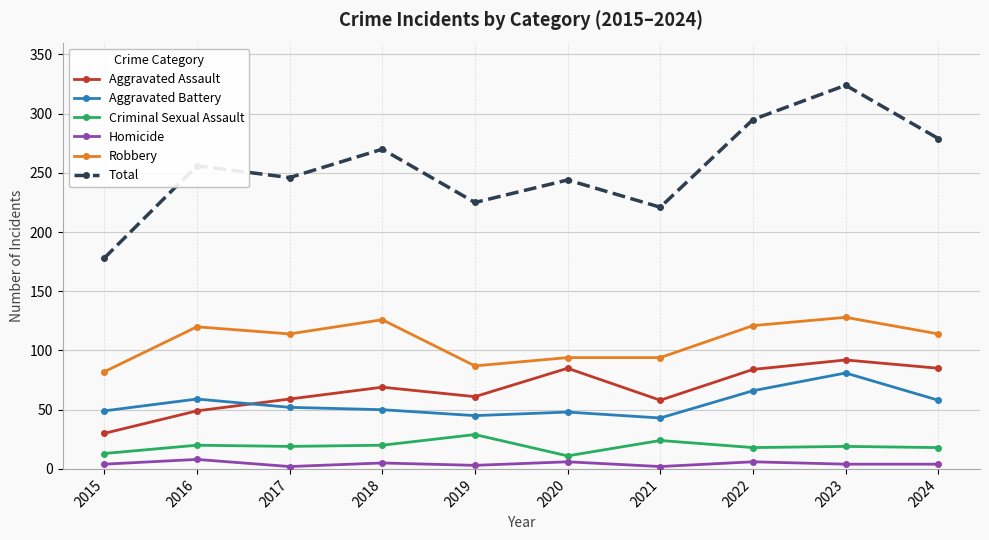

How many lines are shown in the chart?

6